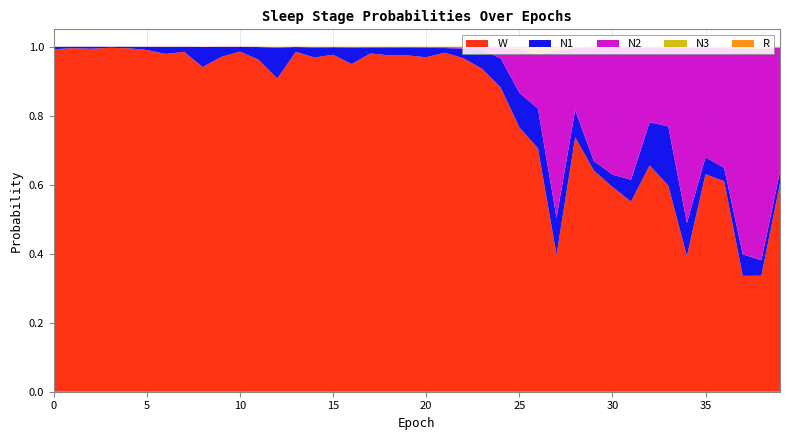

Reading left to right, transcribe all the data shown in this chart.

N1: 0=0.0	1=0.0	2=0.0	3=0.0	4=0.0	5=0.0	6=0.0	7=0.0	8=0.1	9=0.0	10=0.0	11=0.0	12=0.1	13=0.0	14=0.0	15=0.0	16=0.0	17=0.0	18=0.0	19=0.0	20=0.0	21=0.0	22=0.0	23=0.1	24=0.1	25=0.1	26=0.1	27=0.1	28=0.1	29=0.0	30=0.0	31=0.1	32=0.1	33=0.2	34=0.1	35=0.0	36=0.0	37=0.1	38=0.0	39=0.0
N2: 0=0.0	1=0.0	2=0.0	3=0.0	4=0.0	5=0.0	6=0.0	7=0.0	8=0.0	9=0.0	10=0.0	11=0.0	12=0.0	13=0.0	14=0.0	15=0.0	16=0.0	17=0.0	18=0.0	19=0.0	20=0.0	21=0.0	22=0.0	23=0.0	24=0.0	25=0.1	26=0.2	27=0.5	28=0.2	29=0.3	30=0.4	31=0.4	32=0.2	33=0.2	34=0.5	35=0.3	36=0.3	37=0.6	38=0.6	39=0.4
N3: 0=0.0	1=0.0	2=0.0	3=0.0	4=0.0	5=0.0	6=0.0	7=0.0	8=0.0	9=0.0	10=0.0	11=0.0	12=0.0	13=0.0	14=0.0	15=0.0	16=0.0	17=0.0	18=0.0	19=0.0	20=0.0	21=0.0	22=0.0	23=0.0	24=0.0	25=0.0	26=0.0	27=0.0	28=0.0	29=0.0	30=0.0	31=0.0	32=0.0	33=0.0	34=0.0	35=0.0	36=0.0	37=0.0	38=0.0	39=0.0
R: 0=0.0	1=0.0	2=0.0	3=0.0	4=0.0	5=0.0	6=0.0	7=0.0	8=0.0	9=0.0	10=0.0	11=0.0	12=0.0	13=0.0	14=0.0	15=0.0	16=0.0	17=0.0	18=0.0	19=0.0	20=0.0	21=0.0	22=0.0	23=0.0	24=0.0	25=0.0	26=0.0	27=0.0	28=0.0	29=0.0	30=0.0	31=0.0	32=0.0	33=0.0	34=0.0	35=0.0	36=0.0	37=0.0	38=0.0	39=0.0
W: 0=1.0	1=1.0	2=1.0	3=1.0	4=1.0	5=1.0	6=1.0	7=1.0	8=0.9	9=1.0	10=1.0	11=1.0	12=0.9	13=1.0	14=1.0	15=1.0	16=0.9	17=1.0	18=1.0	19=1.0	20=1.0	21=1.0	22=1.0	23=0.9	24=0.9	25=0.8	26=0.7	27=0.4	28=0.7	29=0.6	30=0.6	31=0.6	32=0.7	33=0.6	34=0.4	35=0.6	36=0.6	37=0.3	38=0.3	39=0.6